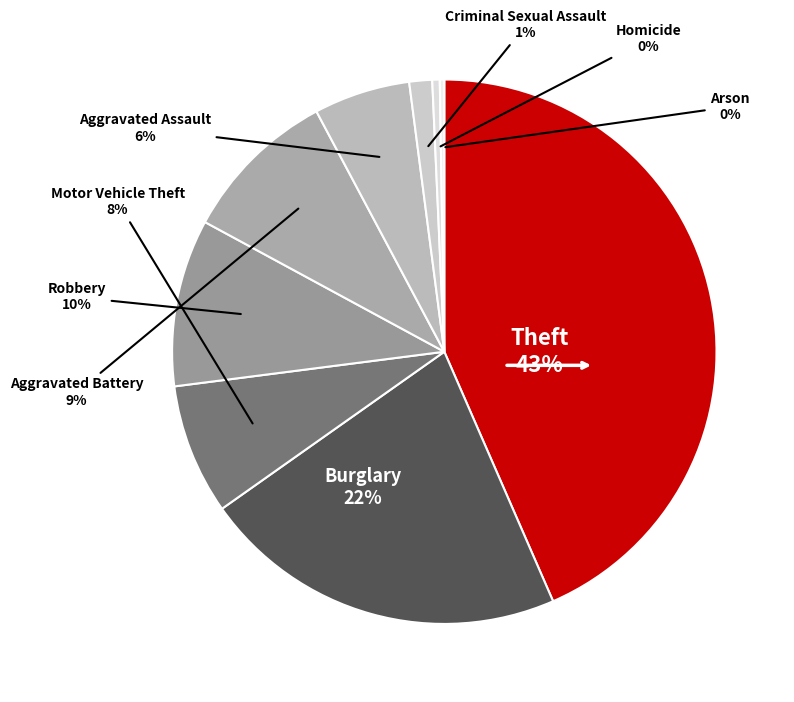

To the nearest percent, what is the difference between the largest and smallest slice percentages?

43%